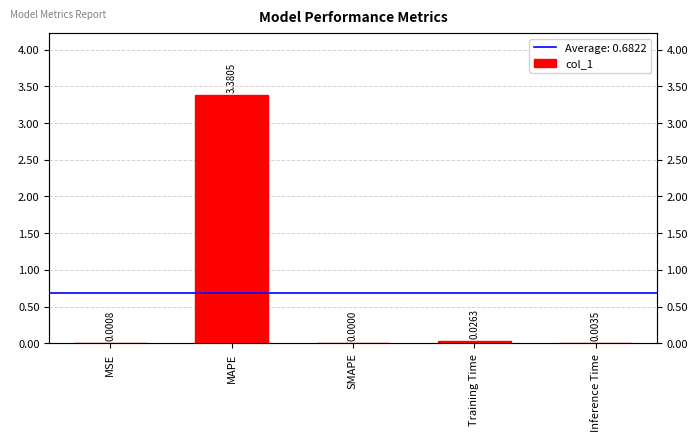

How many bars are there in total?

5